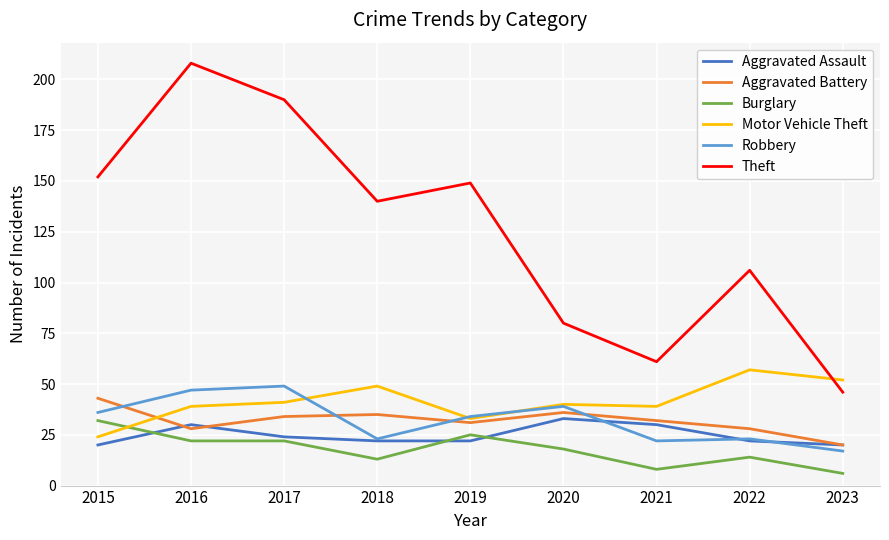

Count the Aggravated Assault values in the range 22 to 30.

6